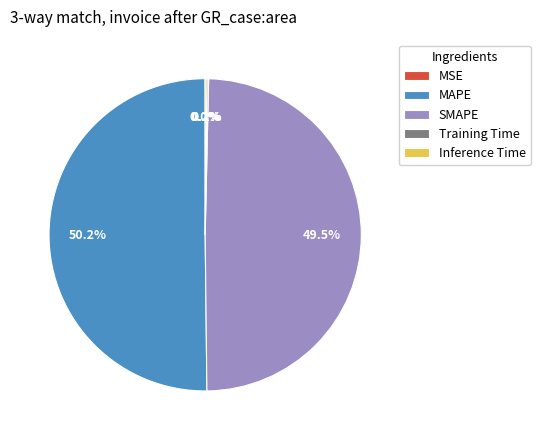

Is SMAPE the majority of the pie?

No